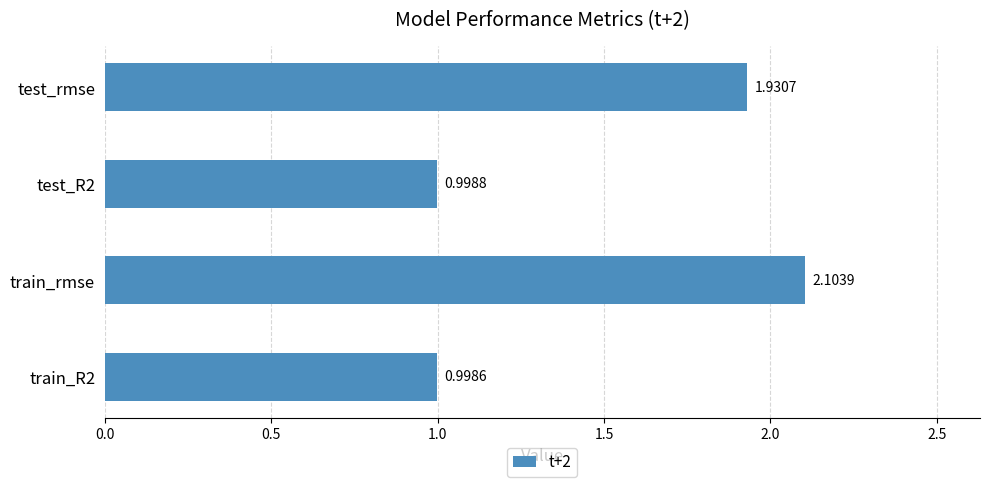

List the labels in order of value, smallest first.

train_R2, test_R2, test_rmse, train_rmse